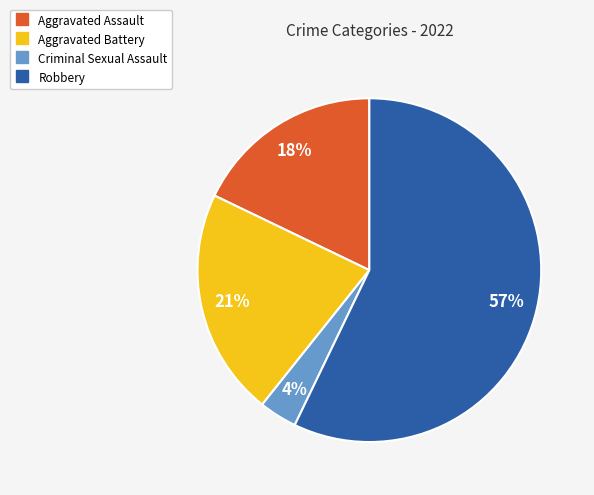

What percentage is the Criminal Sexual Assault slice, to the nearest percent?

4%